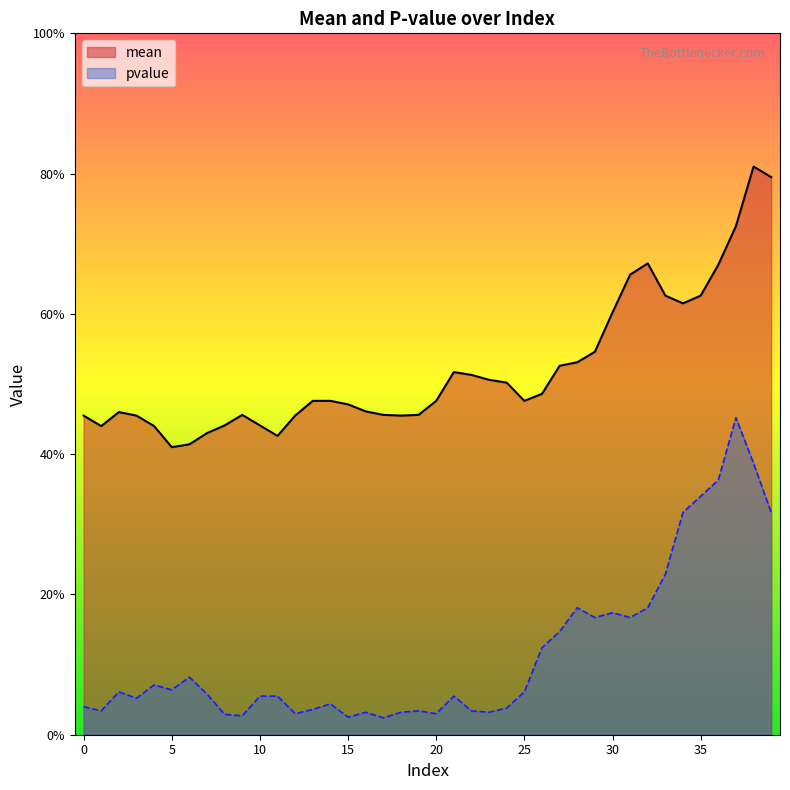

Where is pvalue nearest to the value 0?

17